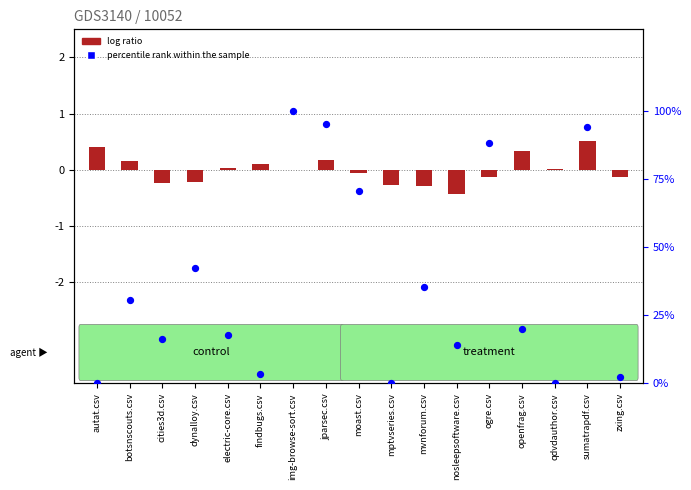

What is the change in value from img-browse-sort.csv to moast.csv?

-29.4